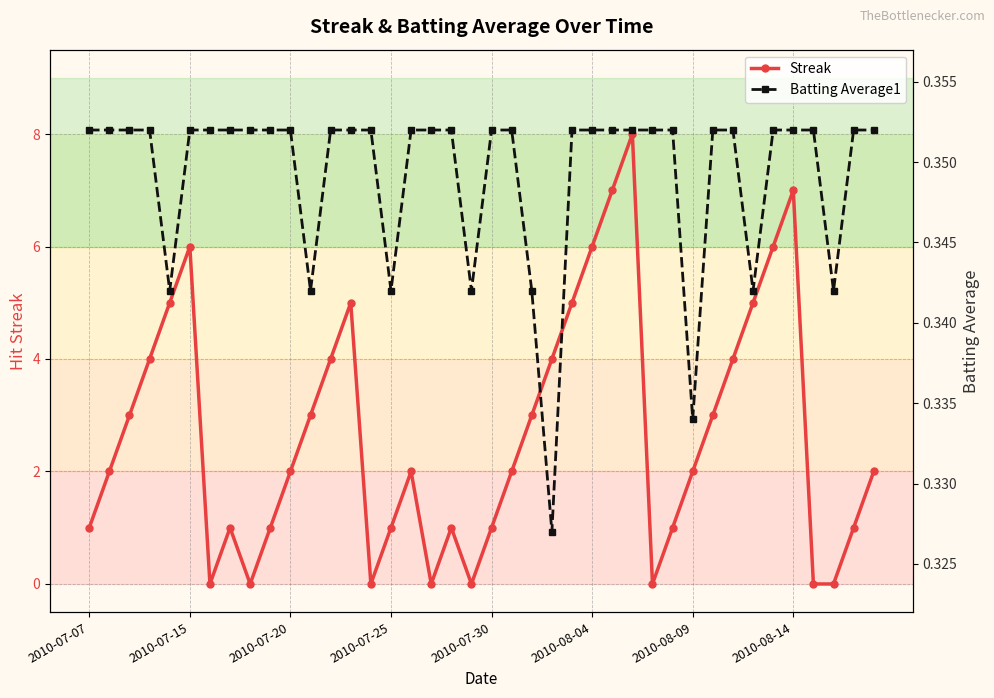

Which series has the largest range (max minus min)?

Streak